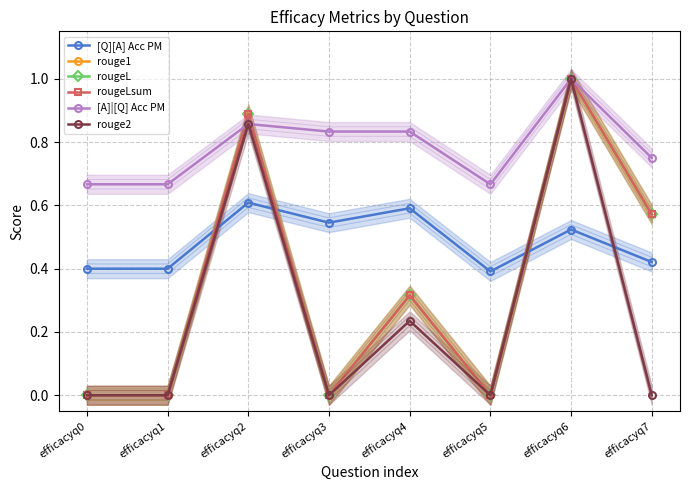

What is the sum of all rouge2 values?

2.1